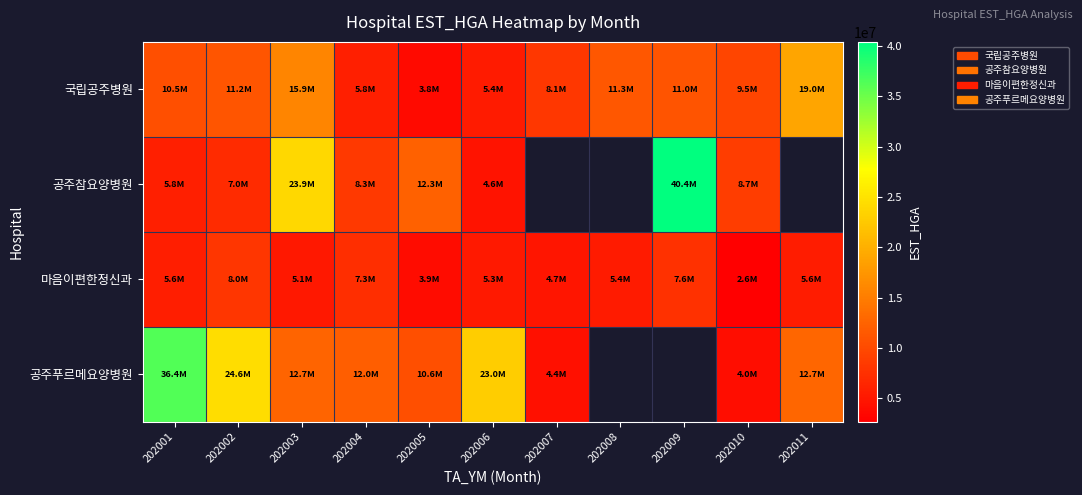

Between 202007 and 202001, which is larger?

202001